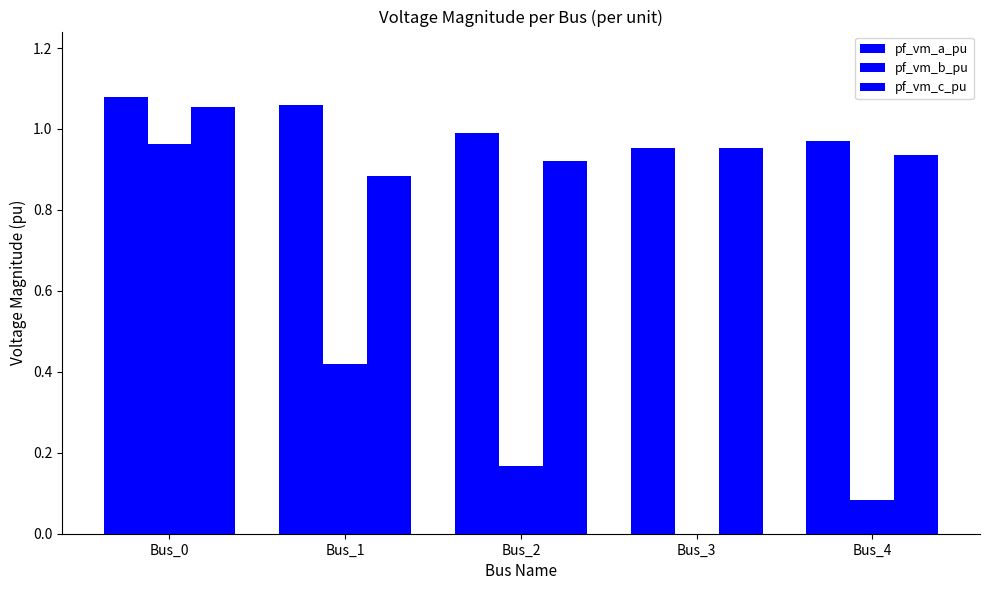

Between Bus_1 and Bus_2, which is larger?

Bus_1